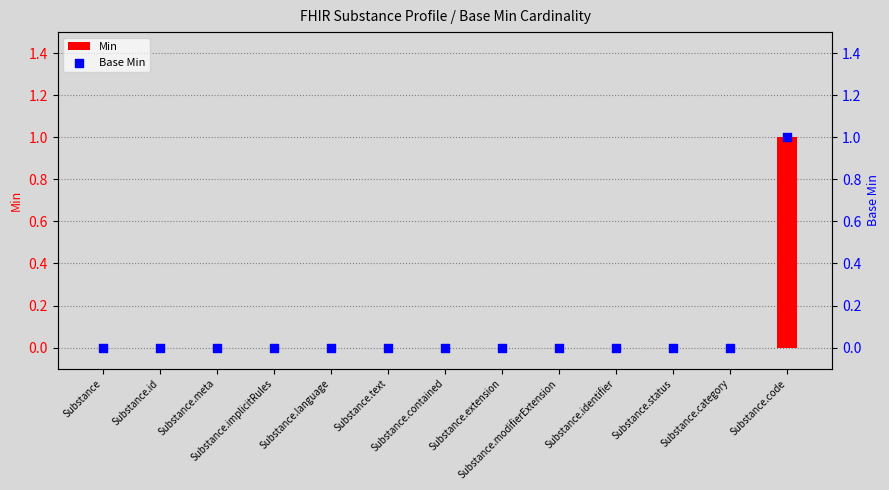

Which series contains the lowest Y value?

Min